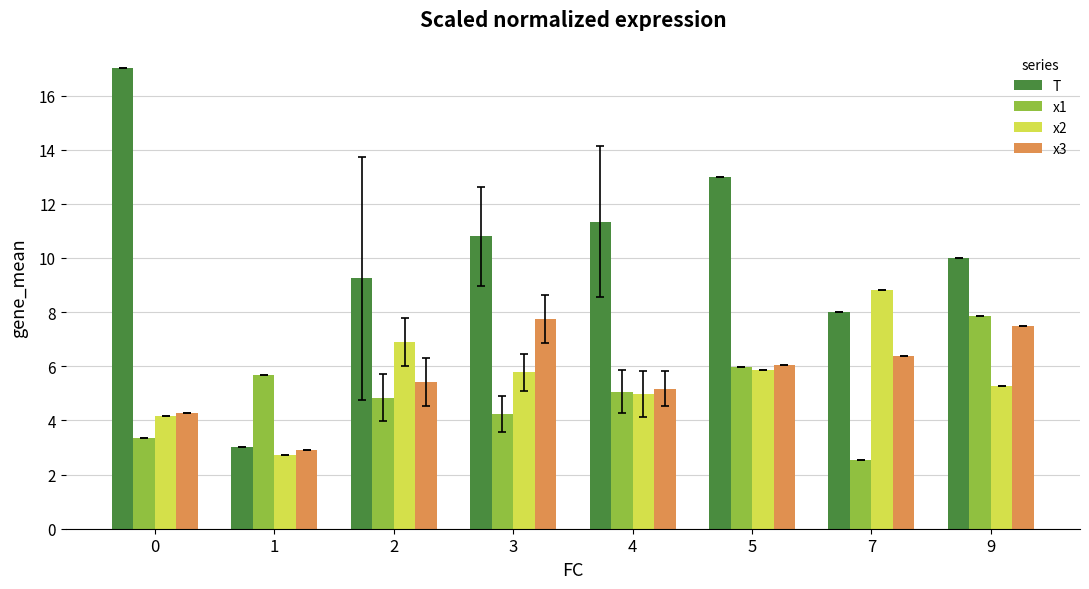

Are the bars horizontal?

No